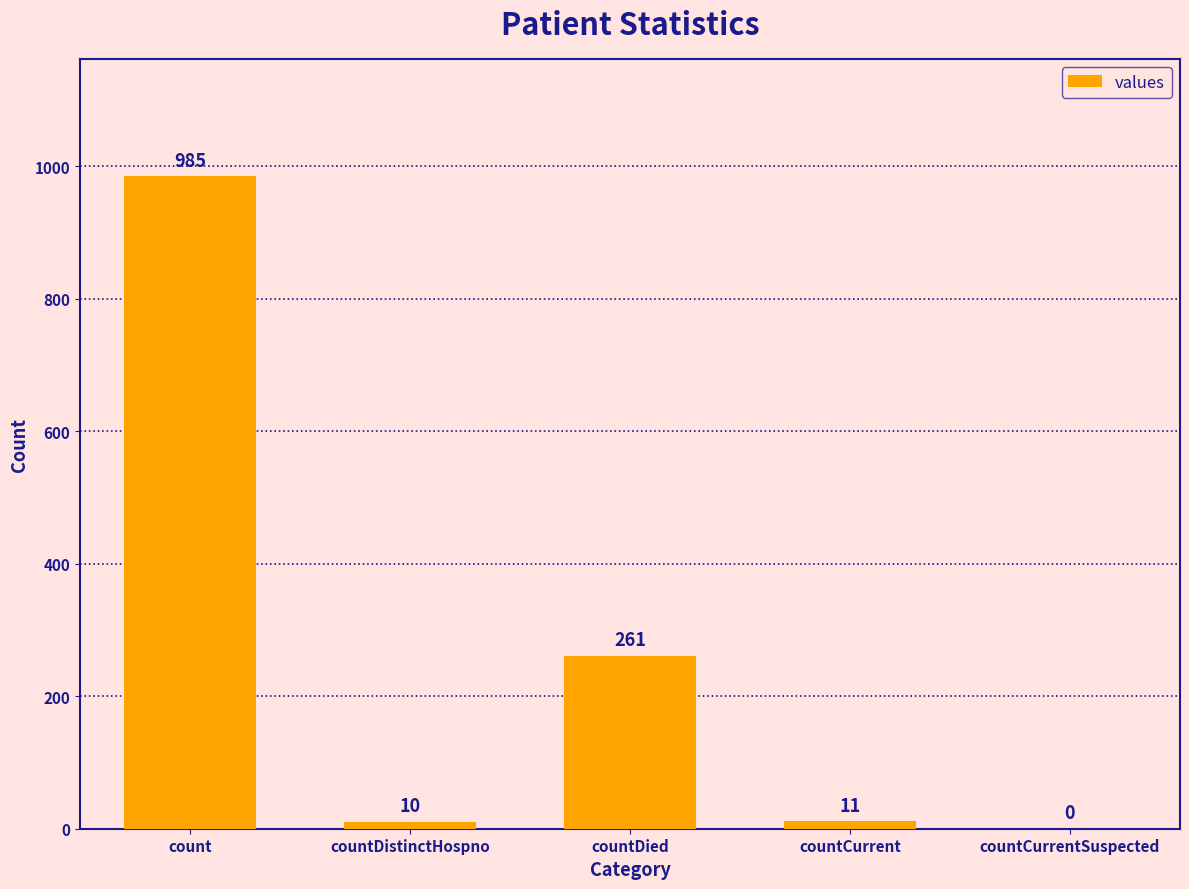

True or false: the data shows 985 at count.

True